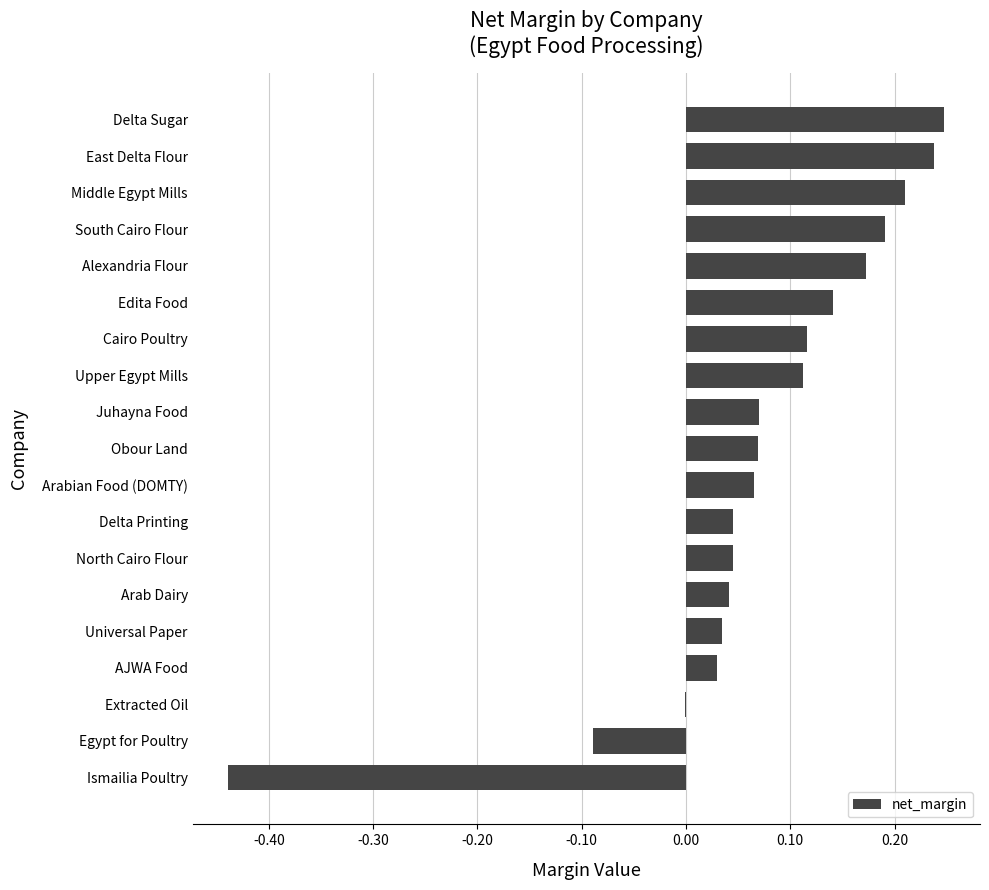

Which has a higher value, Delta Sugar or Universal Paper?

Delta Sugar